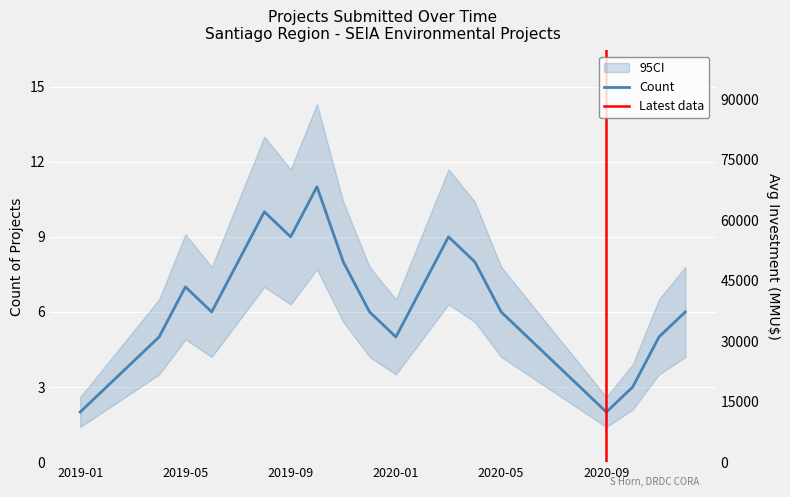

What is the label of the 9th point from the right?

2020-04